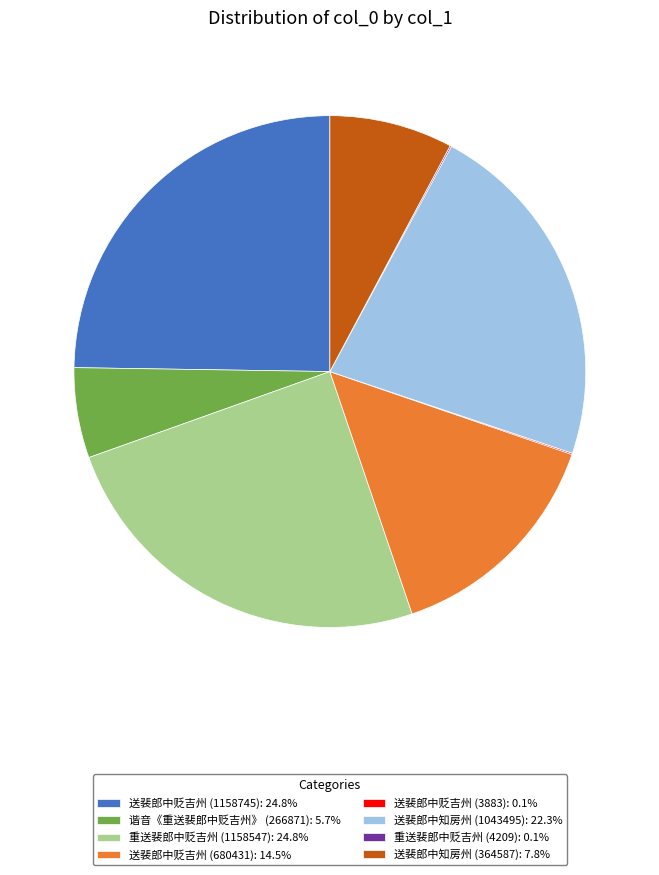

What is the ratio of the value at 送裴郎中贬吉州 (680431): 14.5% to the value at 谐音《重送裴郎中贬吉州》 (266871): 5.7%?

2.5